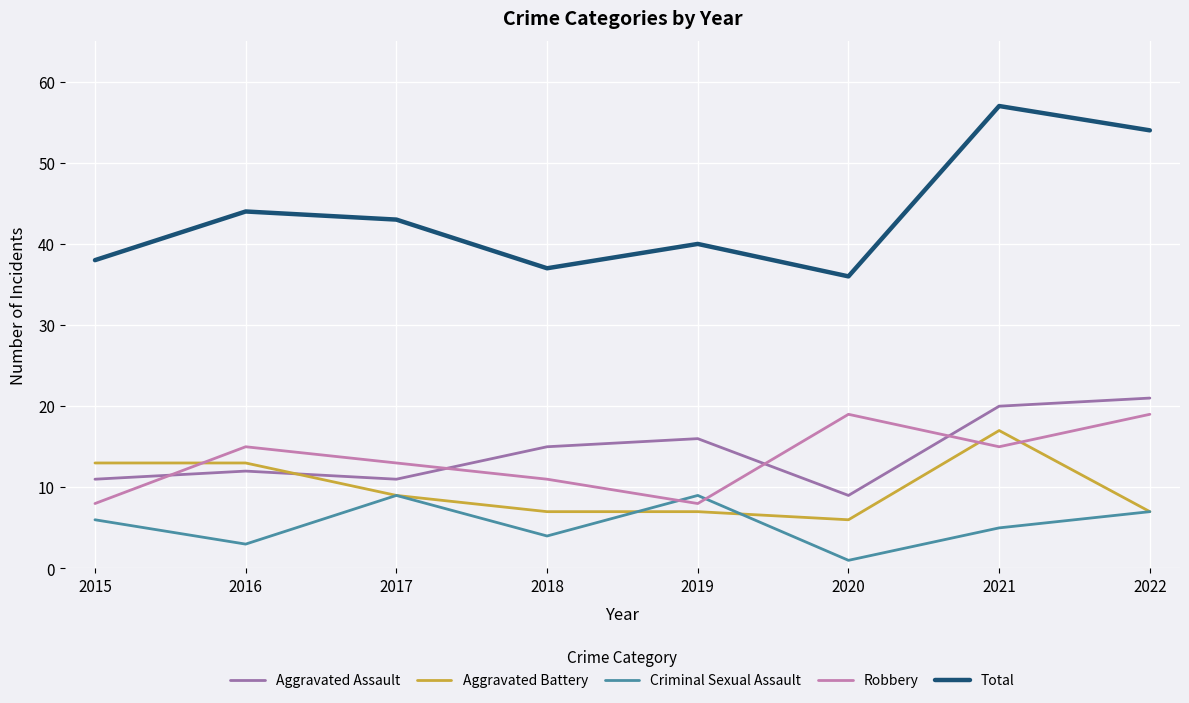

In Total, how many points are higher than both neighbors (excluding endpoints)?

3